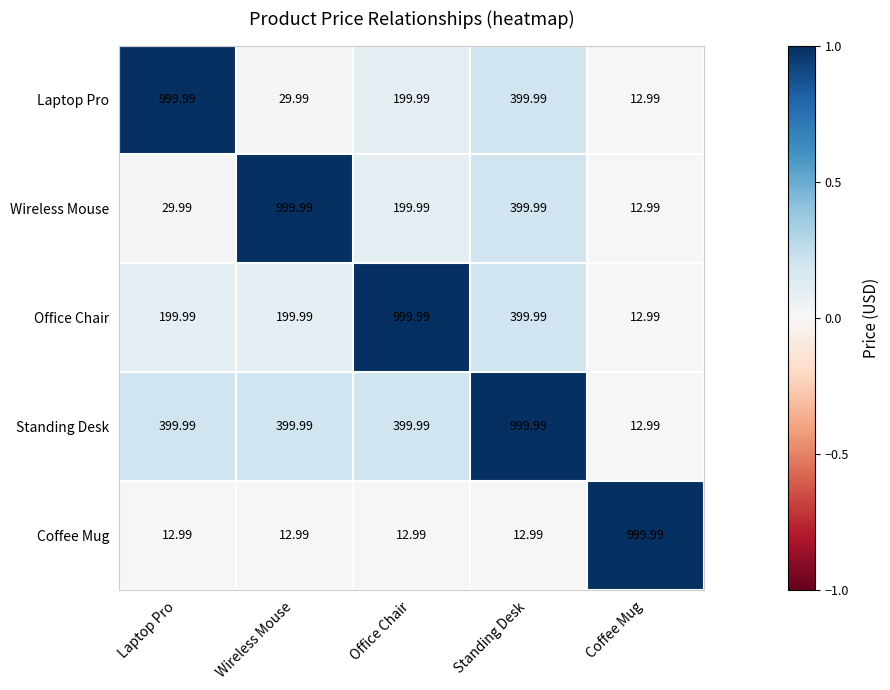

Which category has the lowest value in the Wireless Mouse series?

Coffee Mug